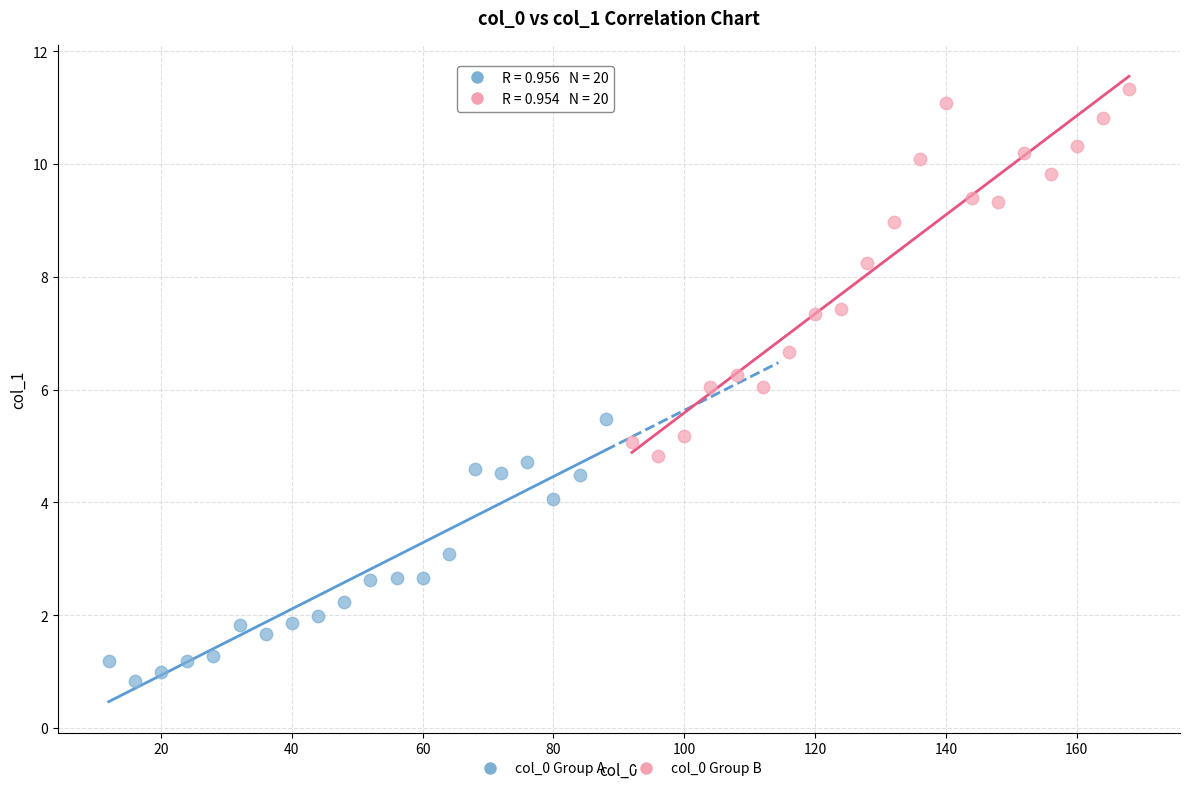

What are all the series names shown in the legend?

col_0 Group A, col_0 Group B